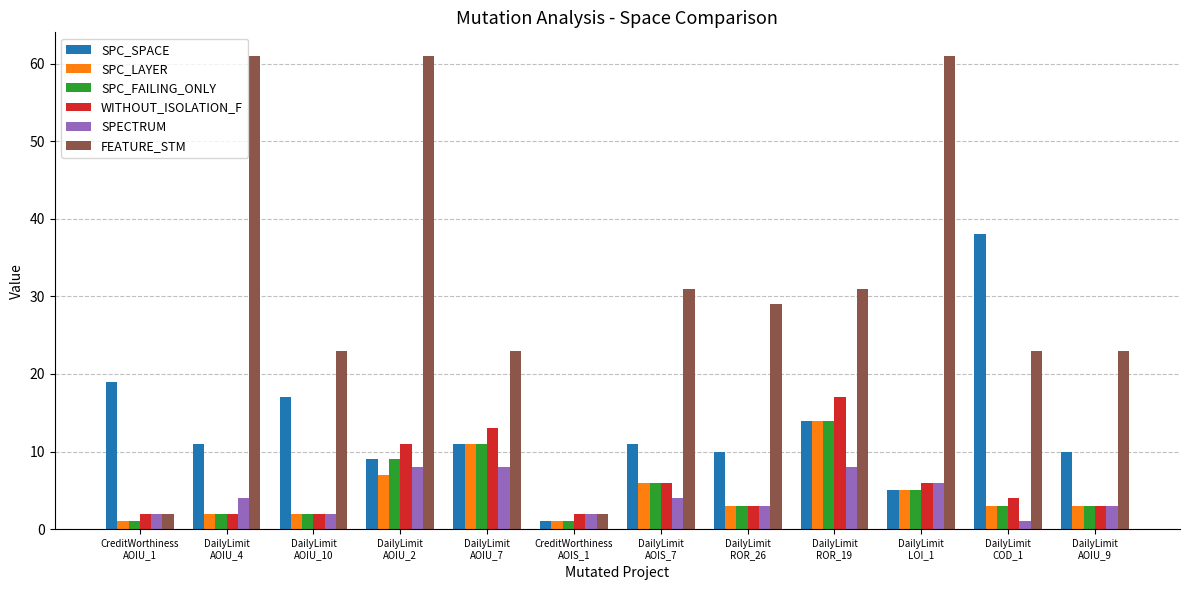

What is the highest value of the SPC_SPACE series?

38